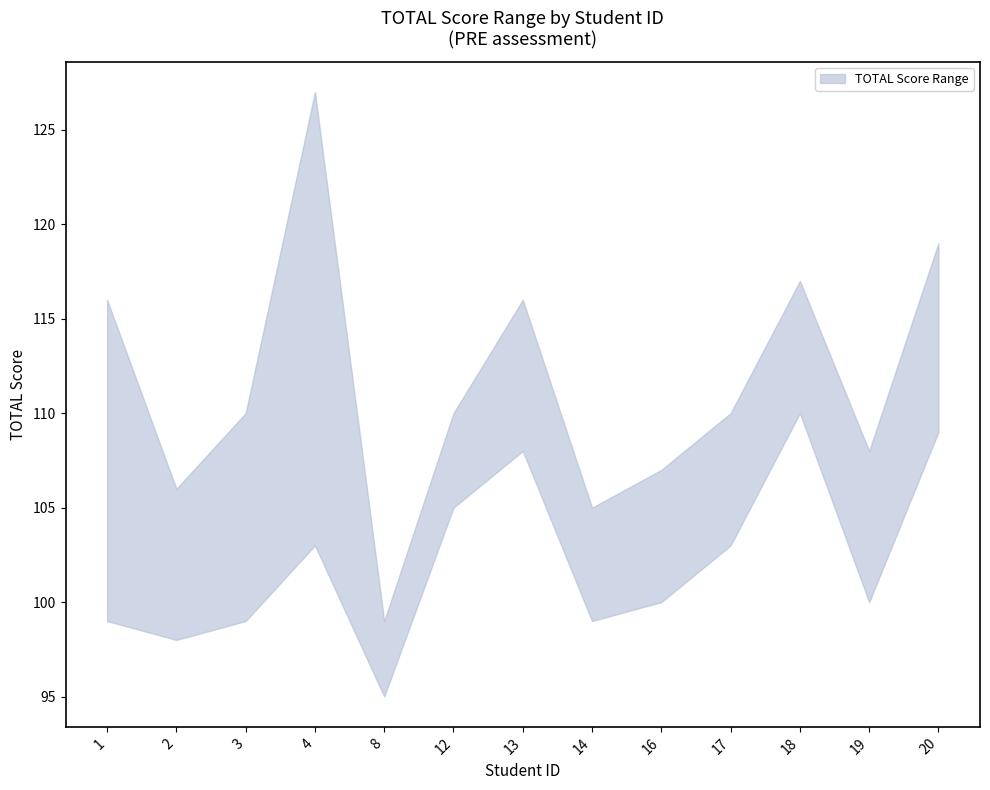

What is the approximate value of upper at 12, to the nearest 5?

110